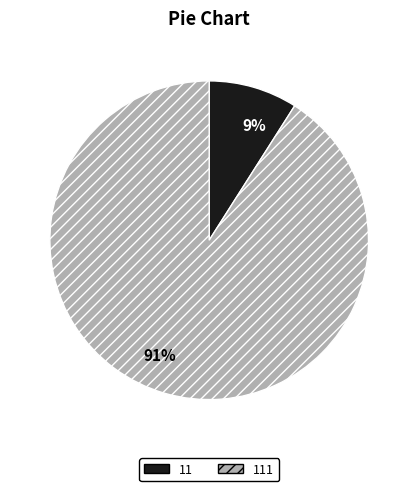

Is 111 the majority of the pie?

Yes